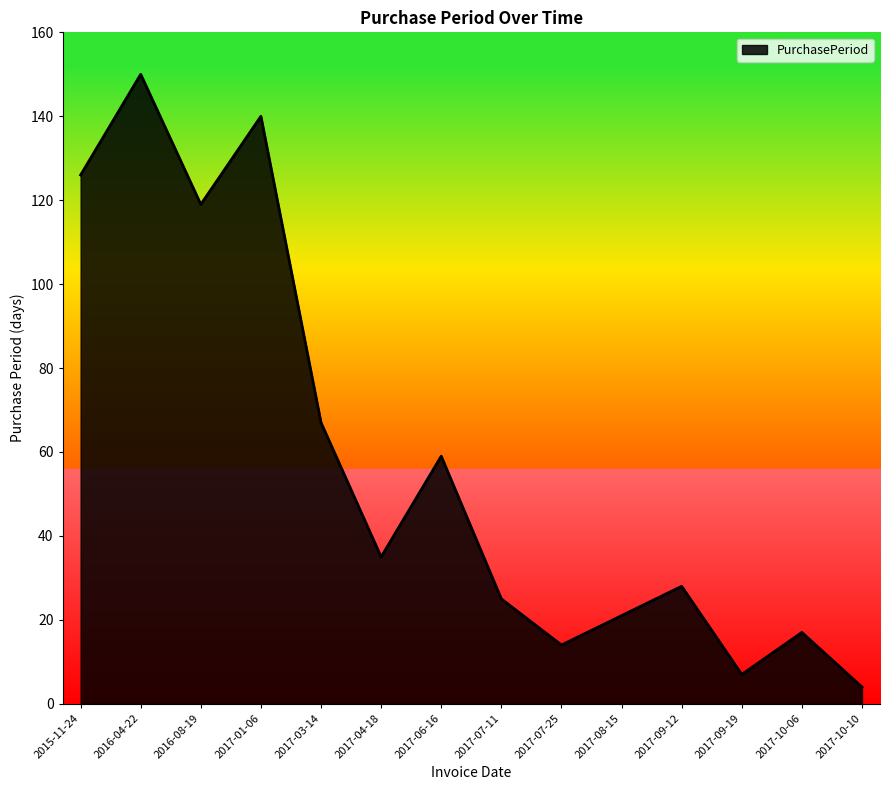

What is the average value?

58